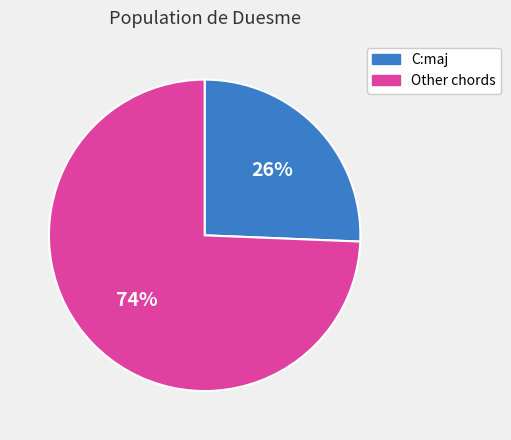

Is there a majority slice in this chart?

Yes